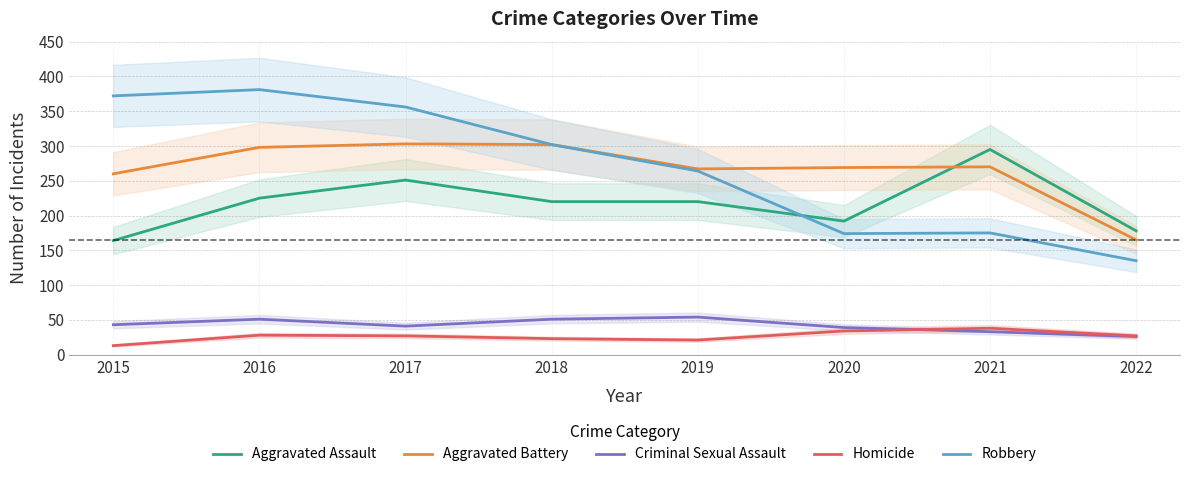

What is the difference between the Aggravated Battery values at 2017 and 2021?

33